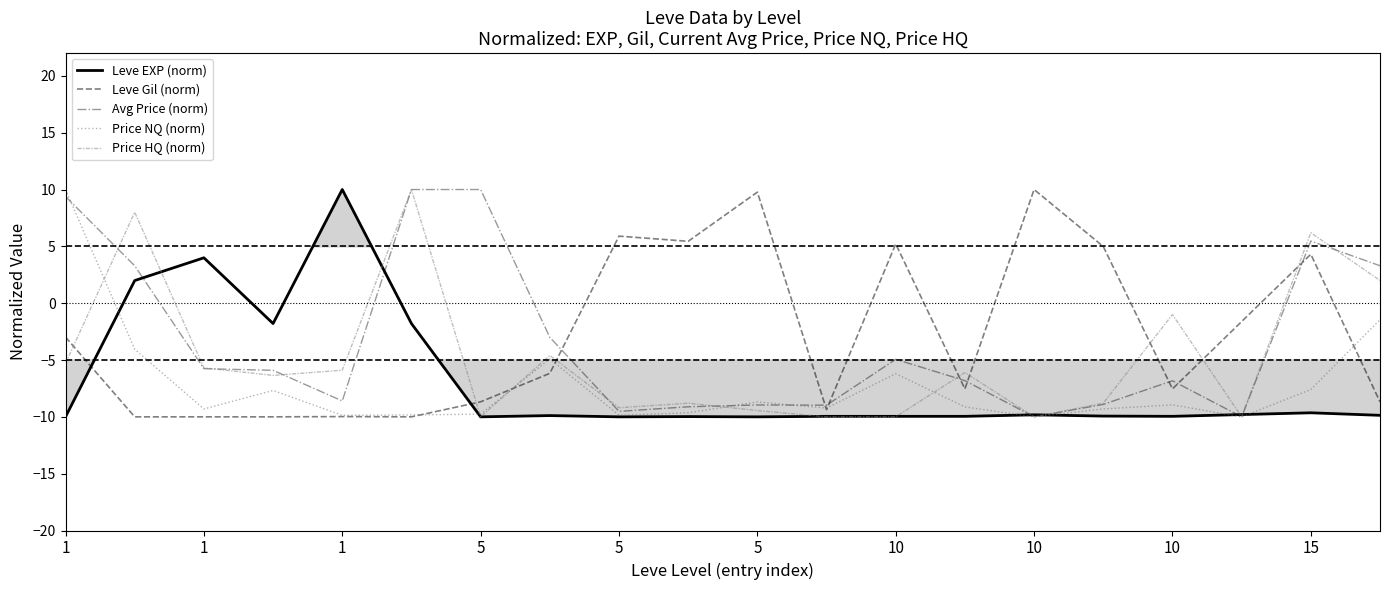

Where does the Leve Gil (norm) series first go above -6?

1